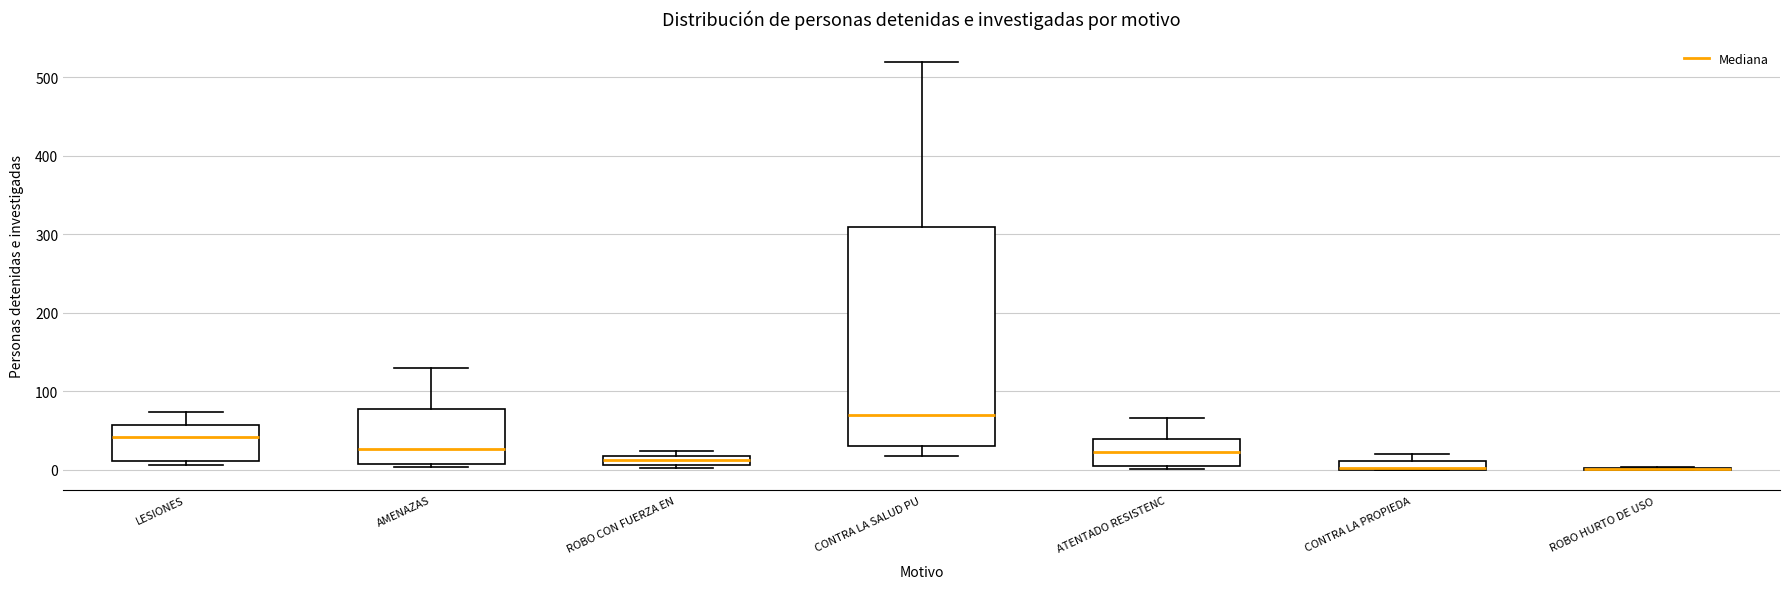

Where is the upper edge of the box for ROBO CON FUERZA EN on the y-axis? The values are not printed on the chart, so give them approximately, as read against the axis.

20